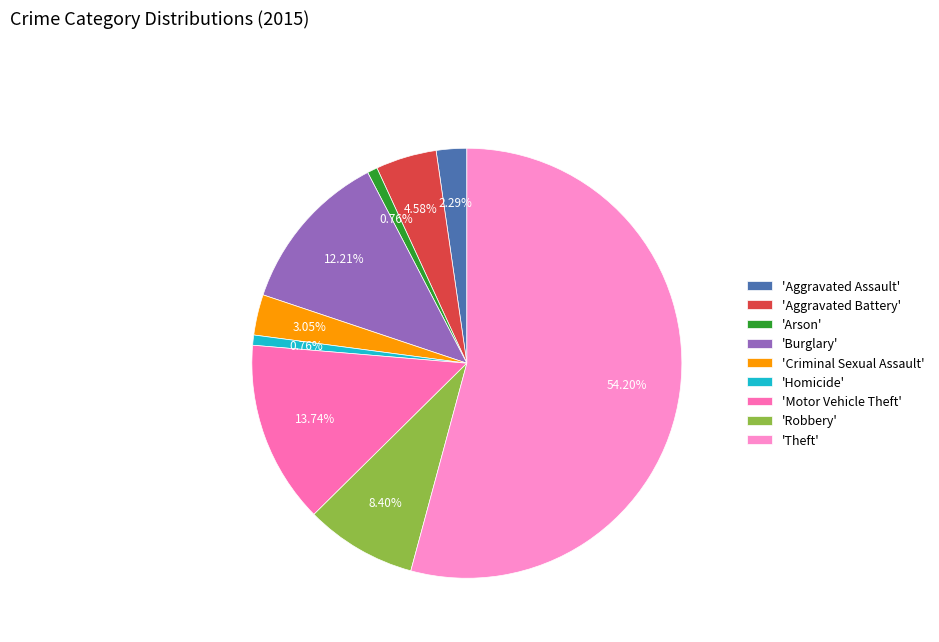

To the nearest percent, what is the difference between the largest and smallest slice percentages?

53%